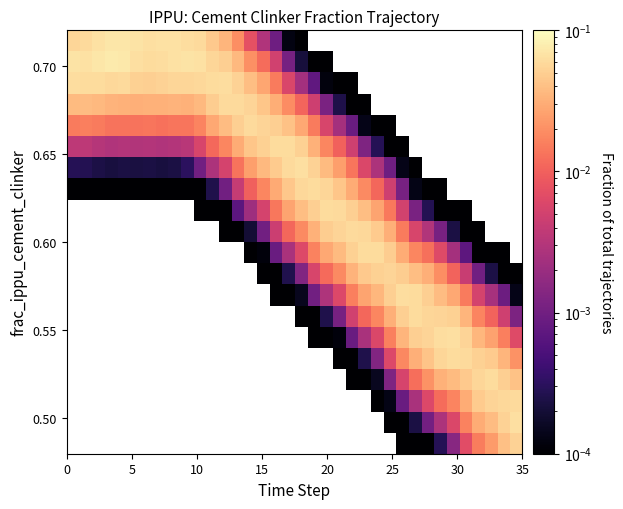

What is the greatest value displayed?

0.1